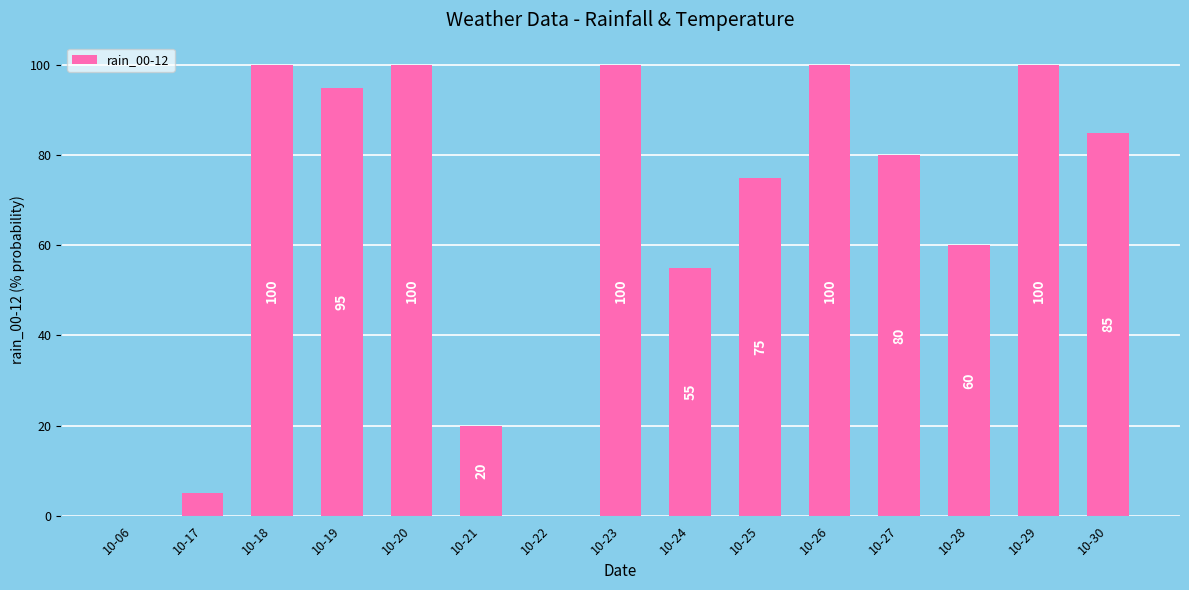

The value at 10-20 is 100. True or false?

True